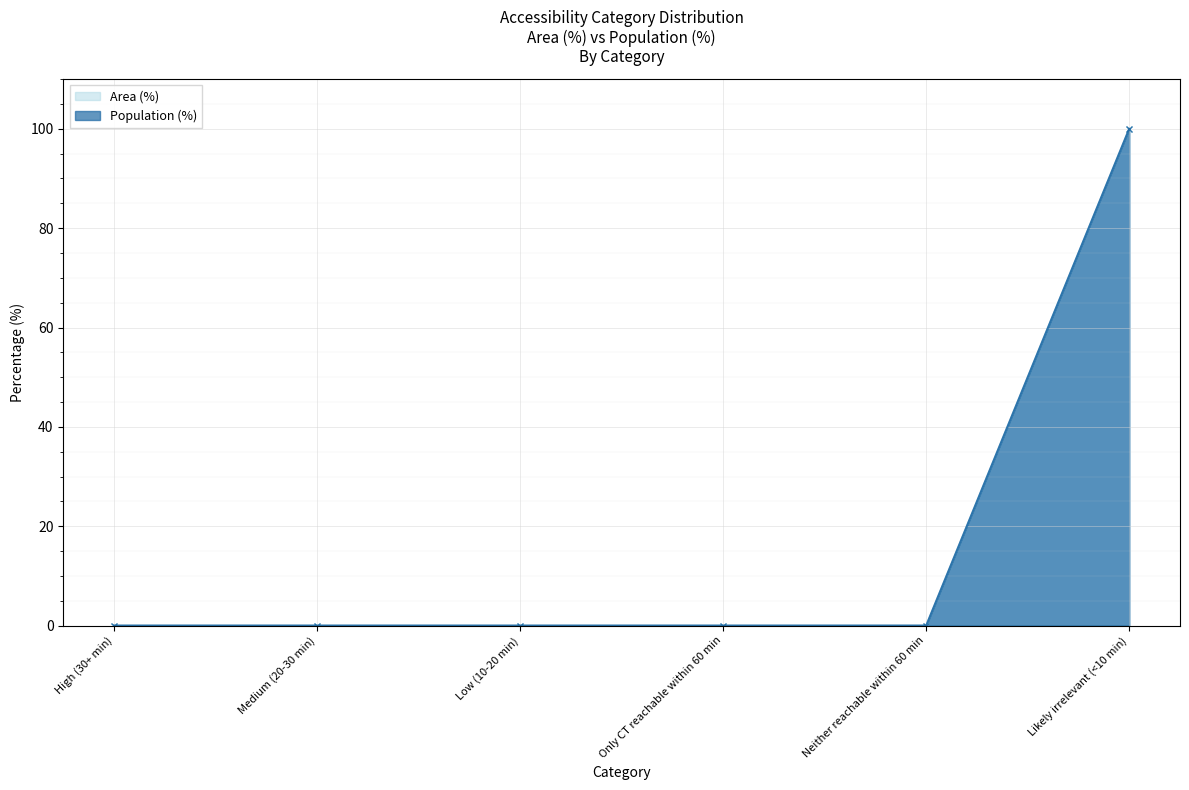

How many data points does each series have?

6